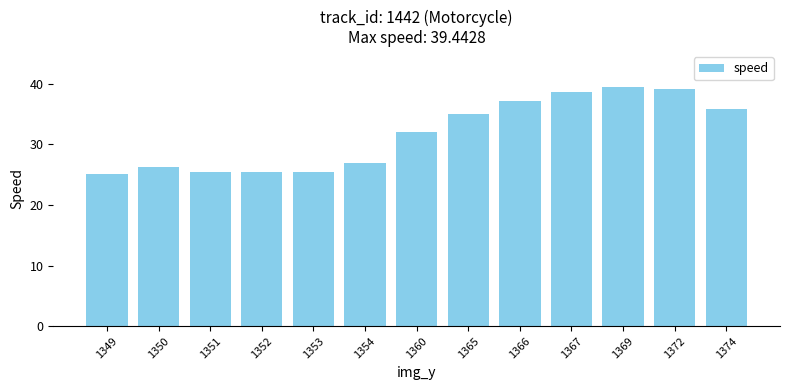

What is the value of the 11th bar from the left?

39.4